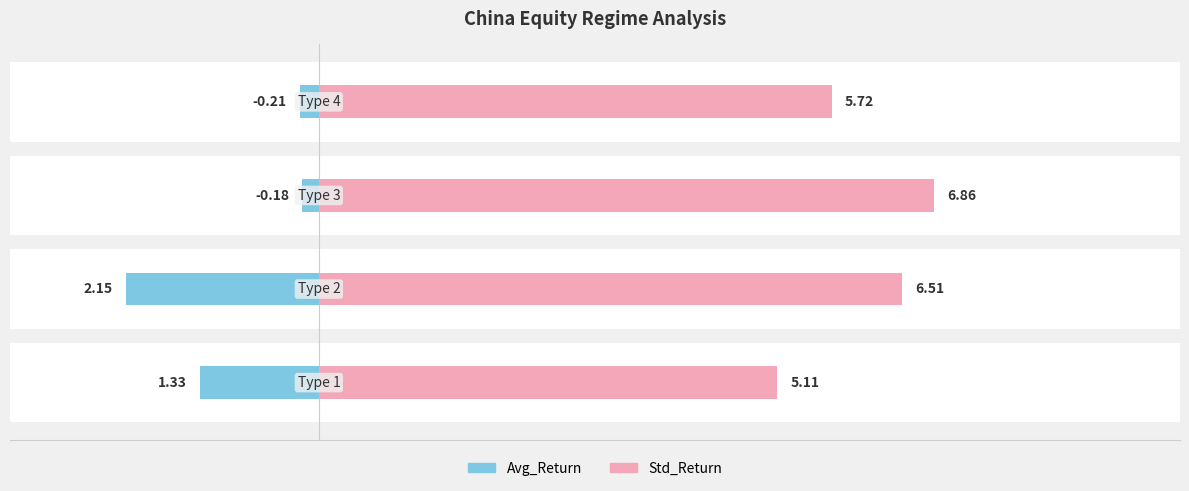

Is the value of Avg_Return at 3 greater than the value of Std_Return at 0?

No